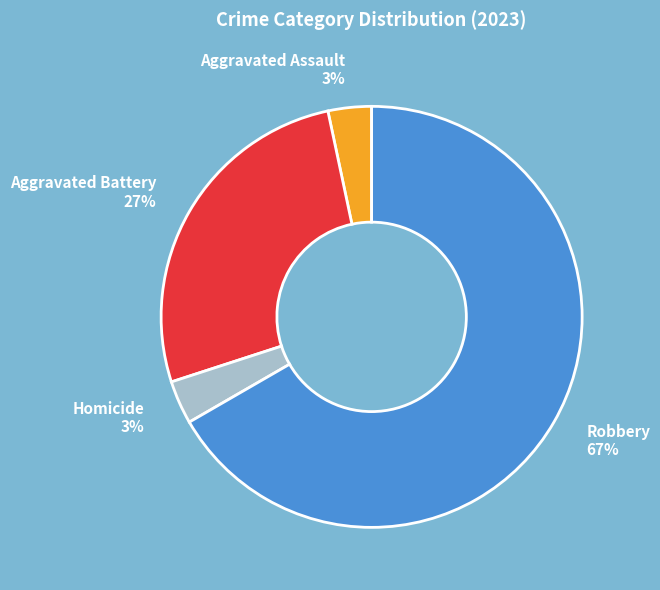

To the nearest percent, what is the combined percentage of Homicide 3% and Robbery 67%?

70%